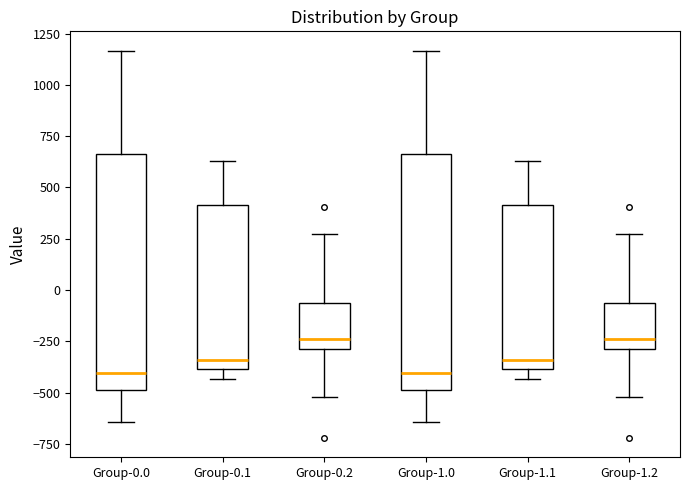

Reading left to right, transcribe this box plot: for each box, give where its median line is, the range the box spans, and where its two whiskers end, as read against the y-axis. The values are not printed on the chart, so give them approximately, as read against the axis.

Group-0.0: median -400, box -500 to 650, whiskers -650 to 1150
Group-0.1: median -350, box -400 to 400, whiskers -450 to 650
Group-0.2: median -250, box -300 to -50, whiskers -500 to 250
Group-1.0: median -400, box -500 to 650, whiskers -650 to 1150
Group-1.1: median -350, box -400 to 400, whiskers -450 to 650
Group-1.2: median -250, box -300 to -50, whiskers -500 to 250